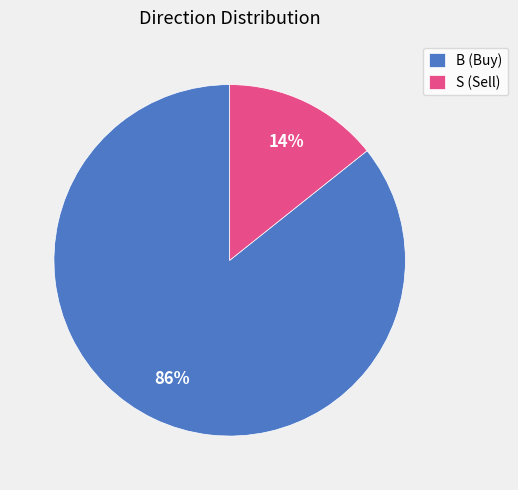

Is the sum of B and S greater than half?

Yes